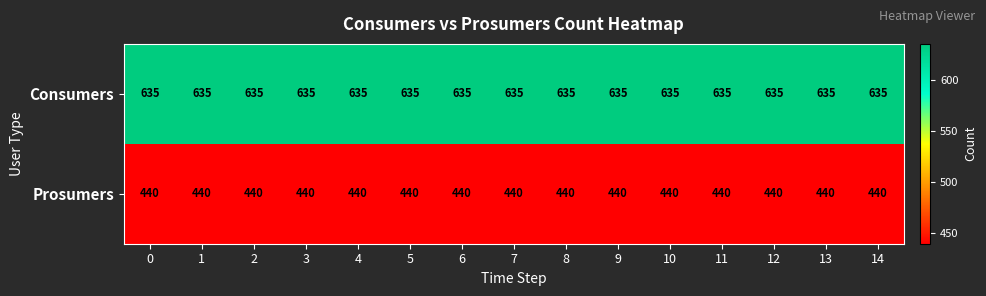

At how many categories does at least one series exceed 600?

15